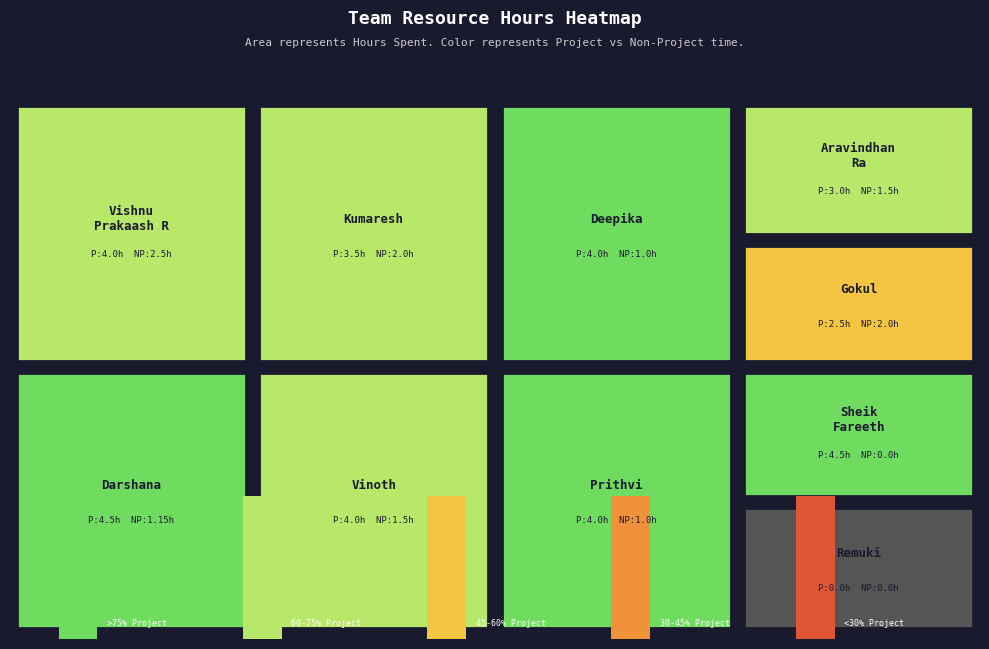

At which label does Hours Spent - Non Project reach its peak?

Vishnu Prakaash R